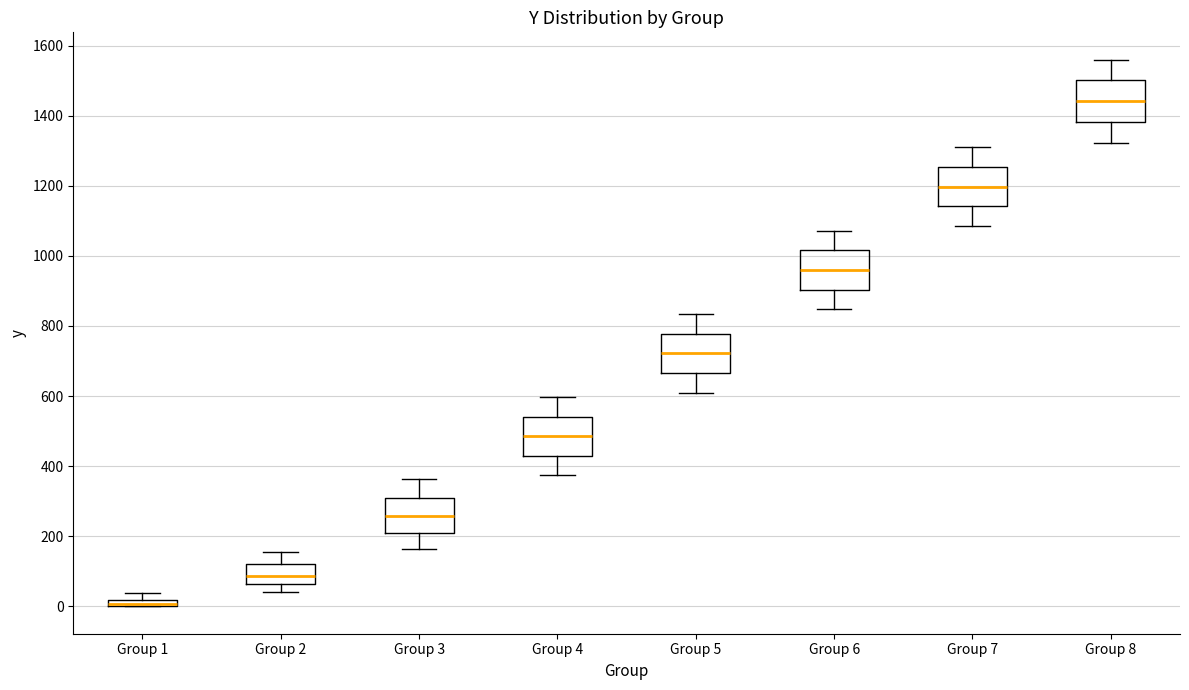

Where is the lower edge of the box for Group 8 on the y-axis? The values are not printed on the chart, so give them approximately, as read against the axis.

1380